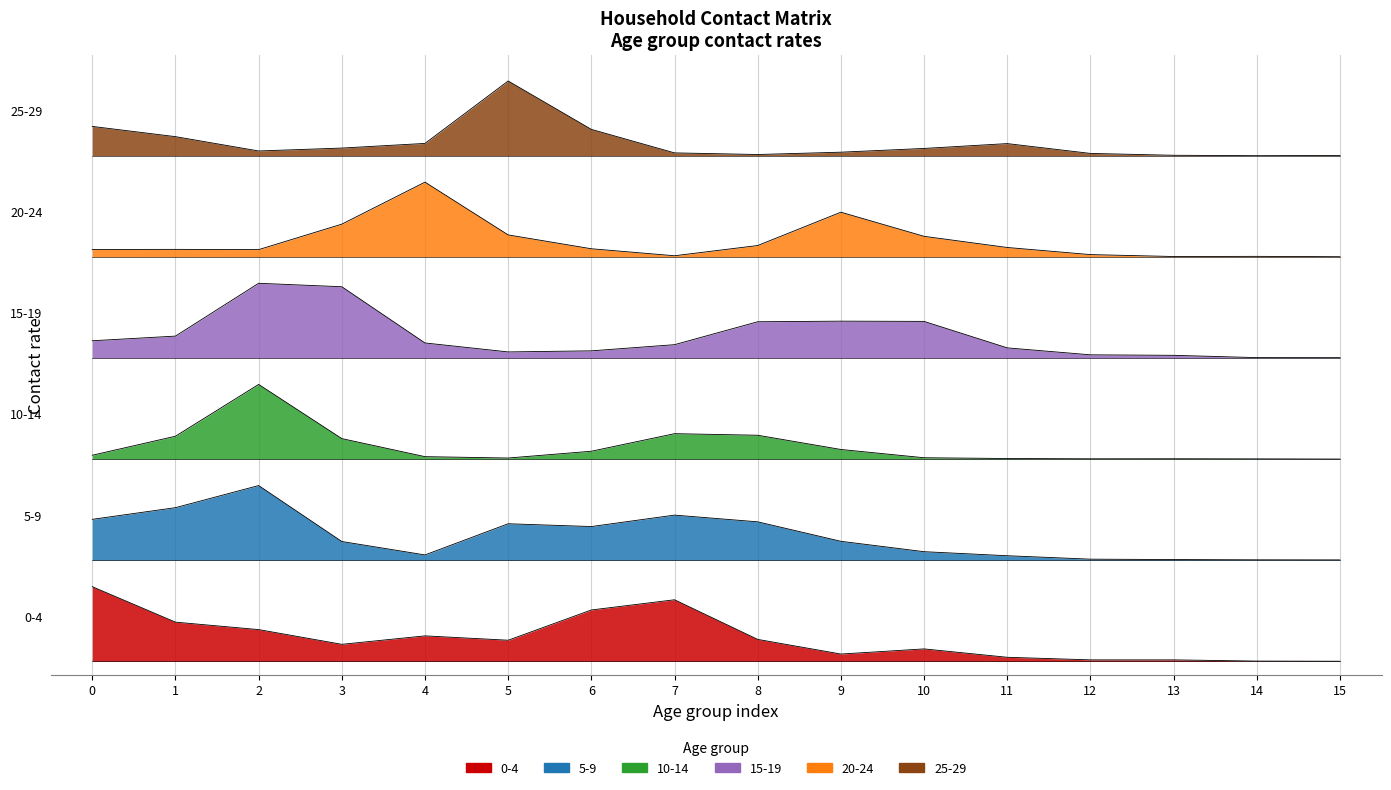

True or false: 5_9 and 25_29 intersect in this chart.

False